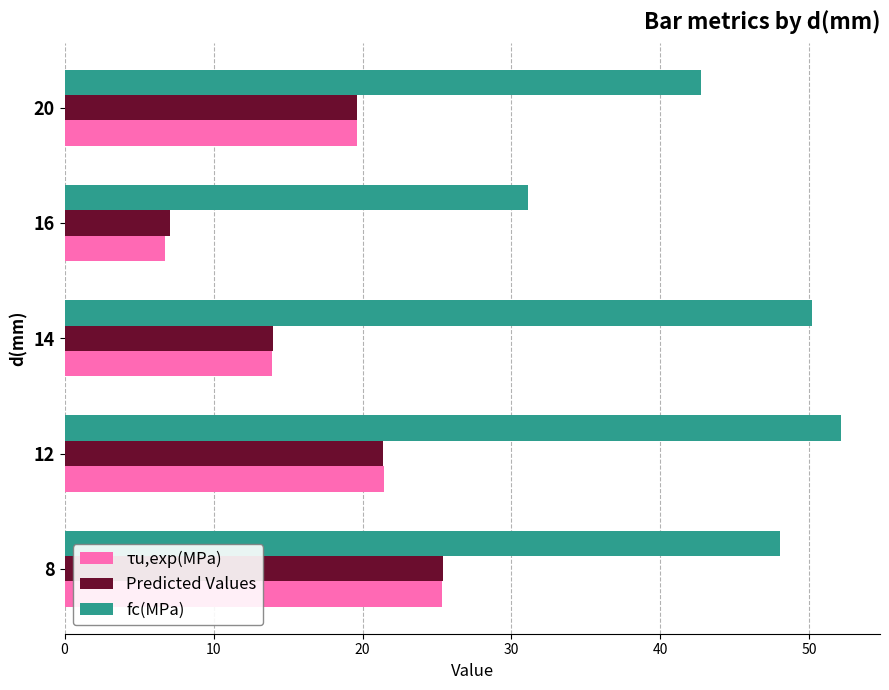

How many categories are shown in the chart?

5